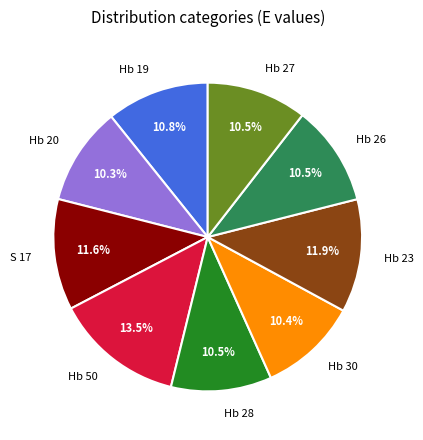

What percentage is NOT represented by S 17?

88.4%